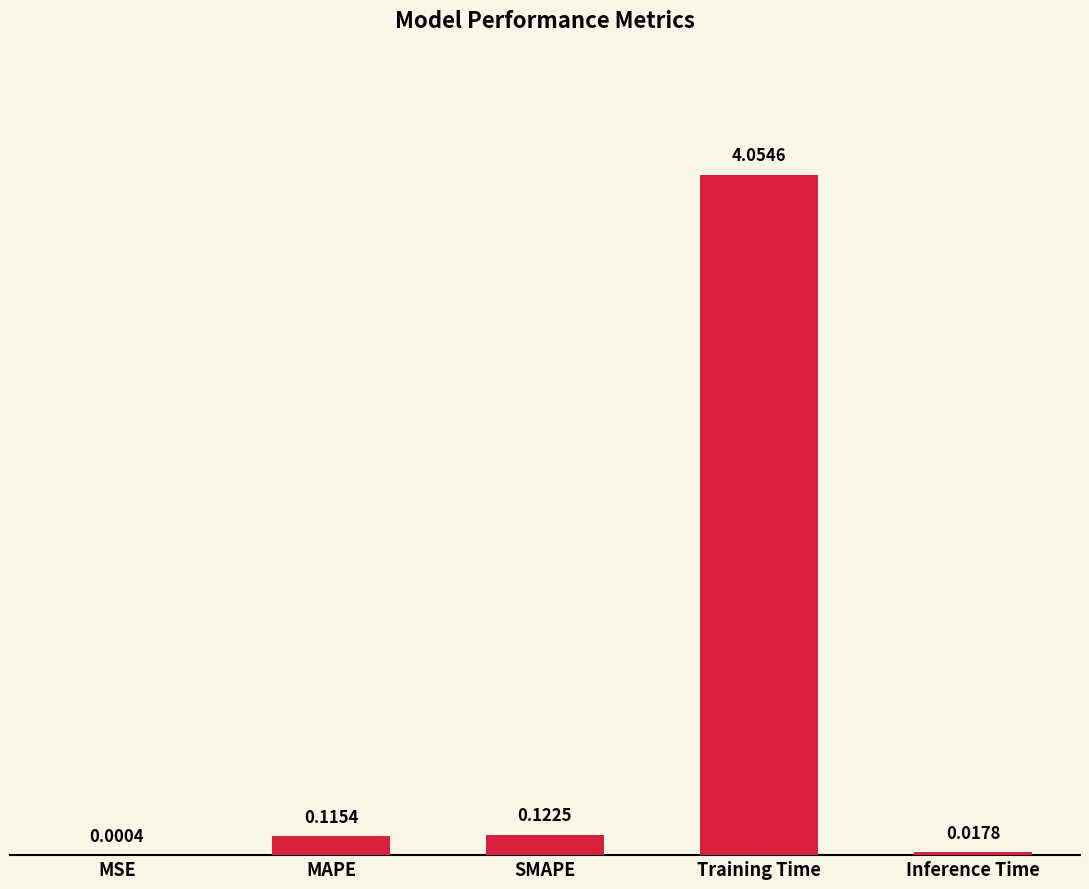

Which category has the highest value across all series?

Training Time